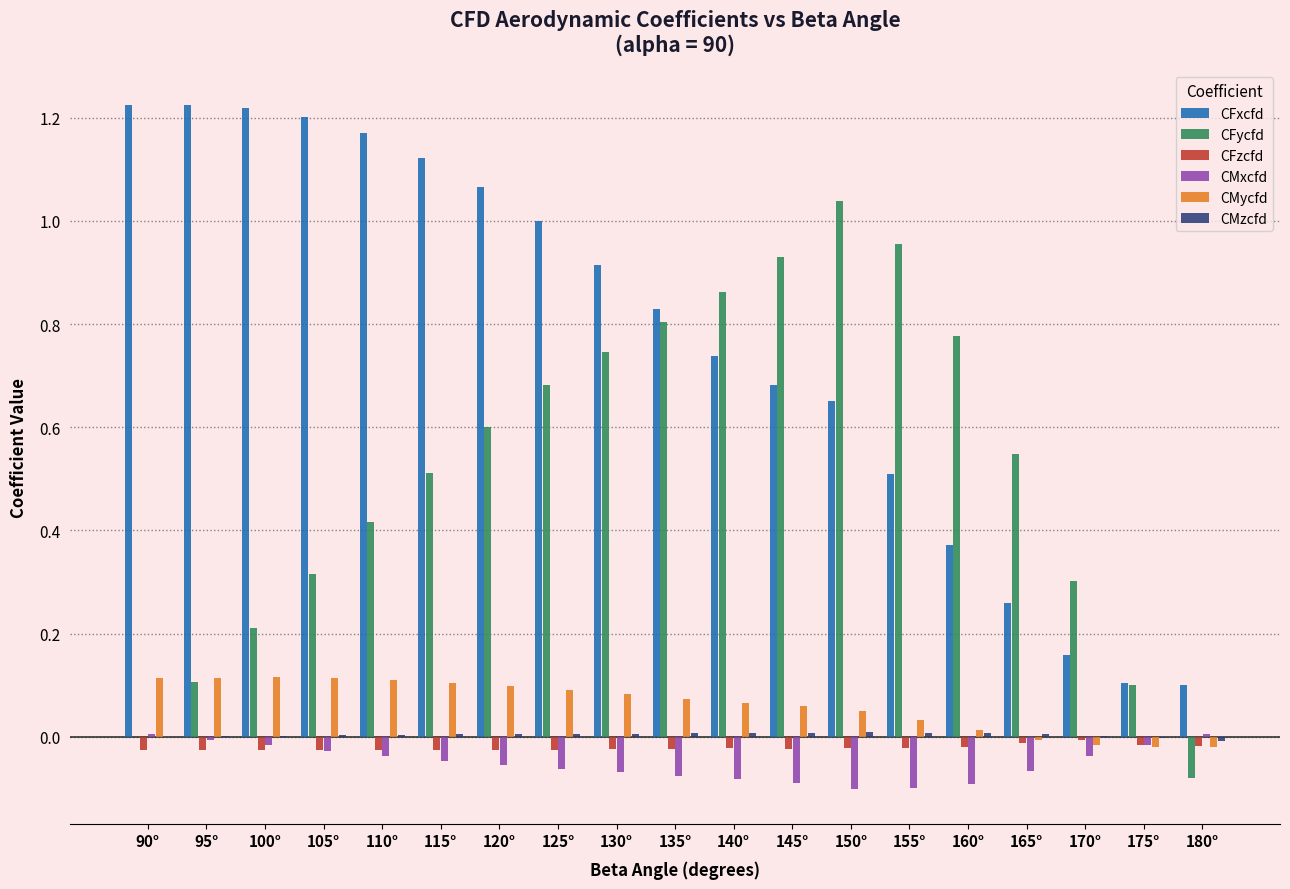

The CMycfd series shows 0.1 at 125°. True or false?

True